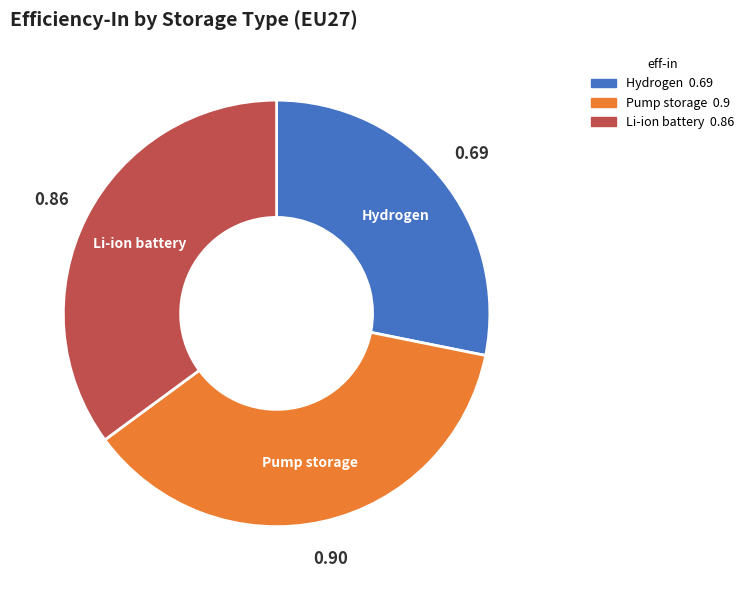

What is the smallest slice in the pie chart?

Hydrogen